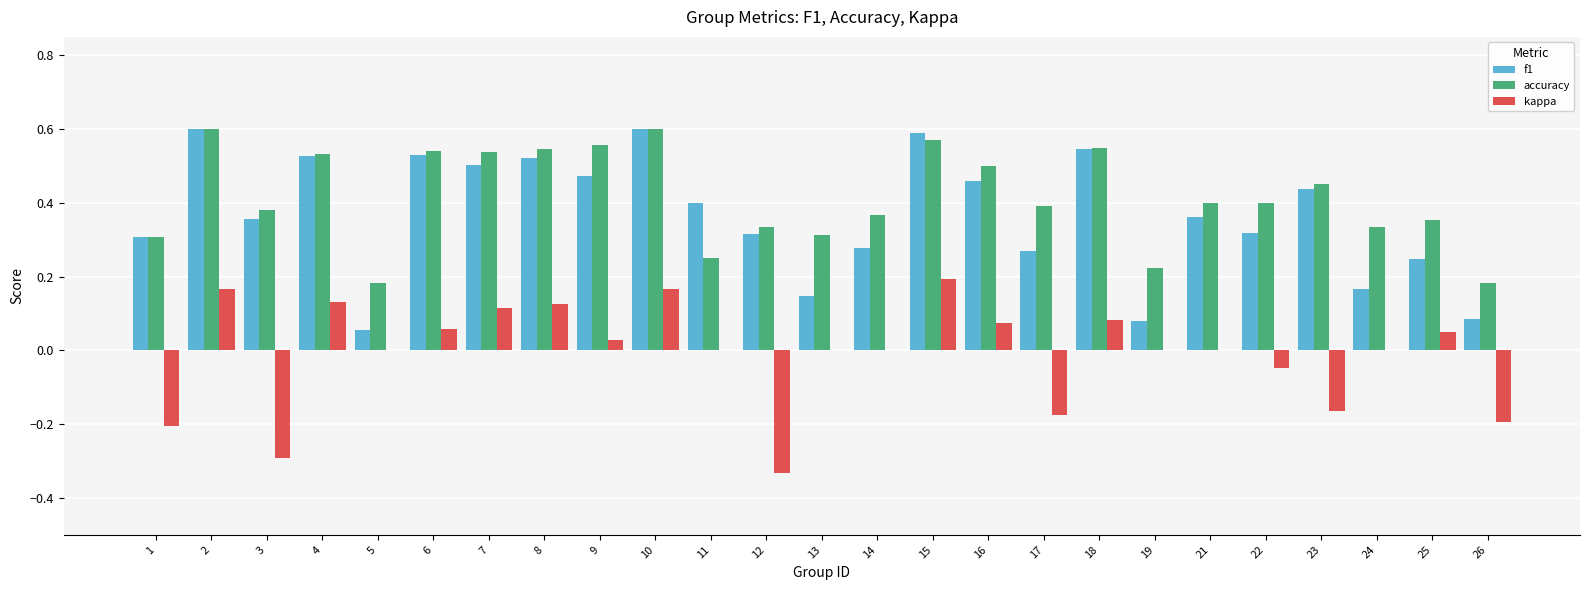

Between 25 and 26, which series saw the biggest shift?

kappa